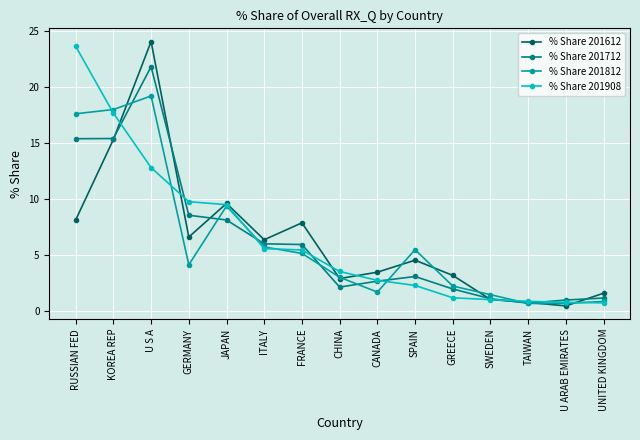

What are all the series names shown in the legend?

% Share 201612, % Share 201712, % Share 201812, % Share 201908